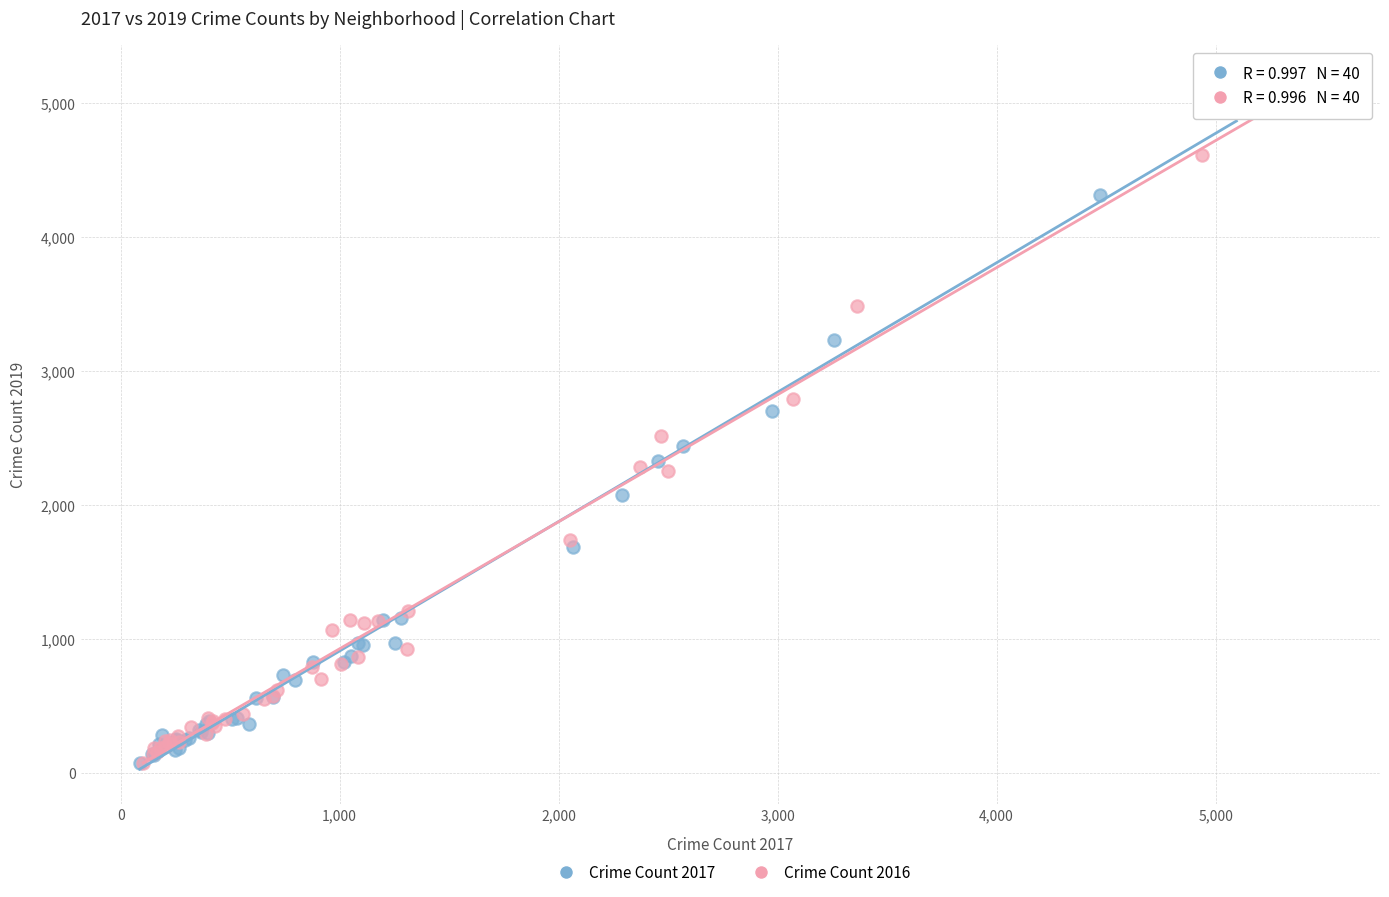

What are all the series names shown in the legend?

Crime Count 2017, Crime Count 2016